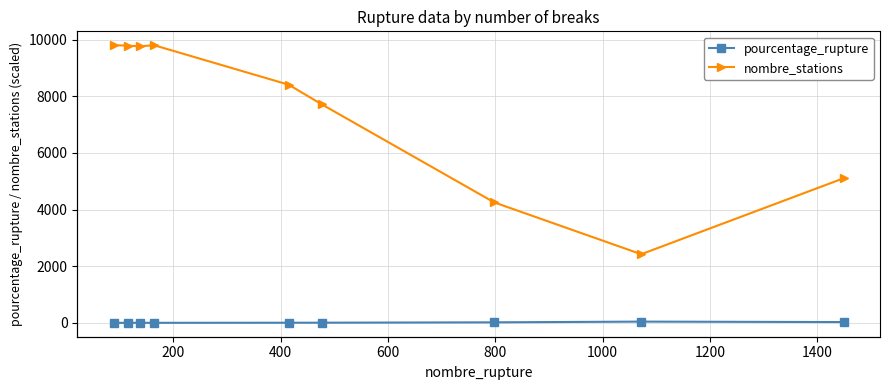

The value of nombre_stations at 1000 is 4266.3. True or false?

False